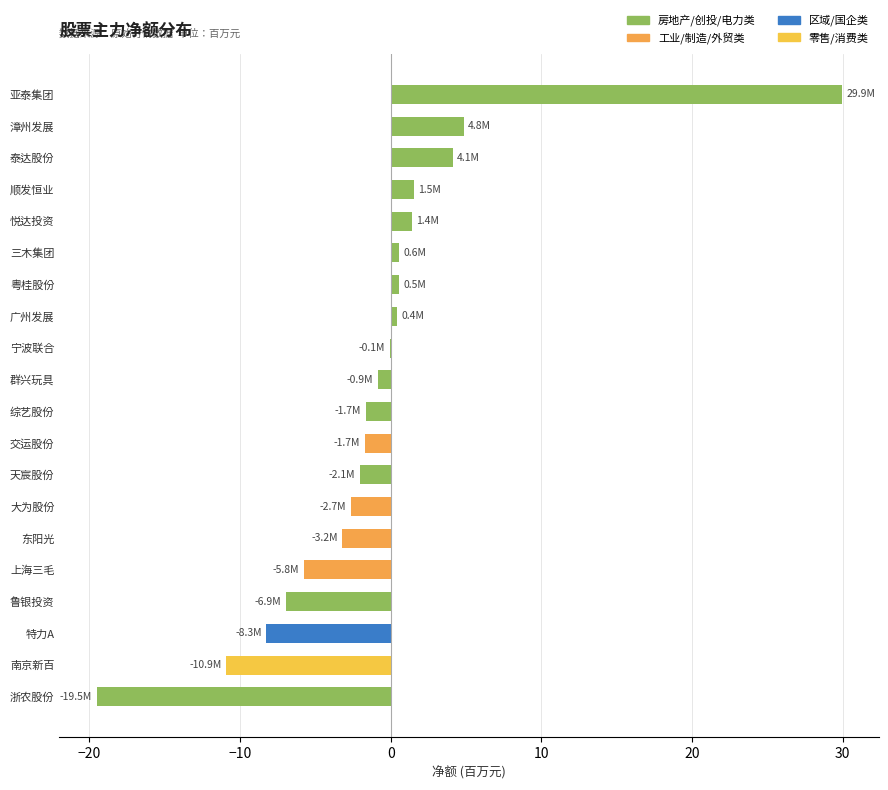

Between 南京新百 and 宁波联合, which is larger?

宁波联合